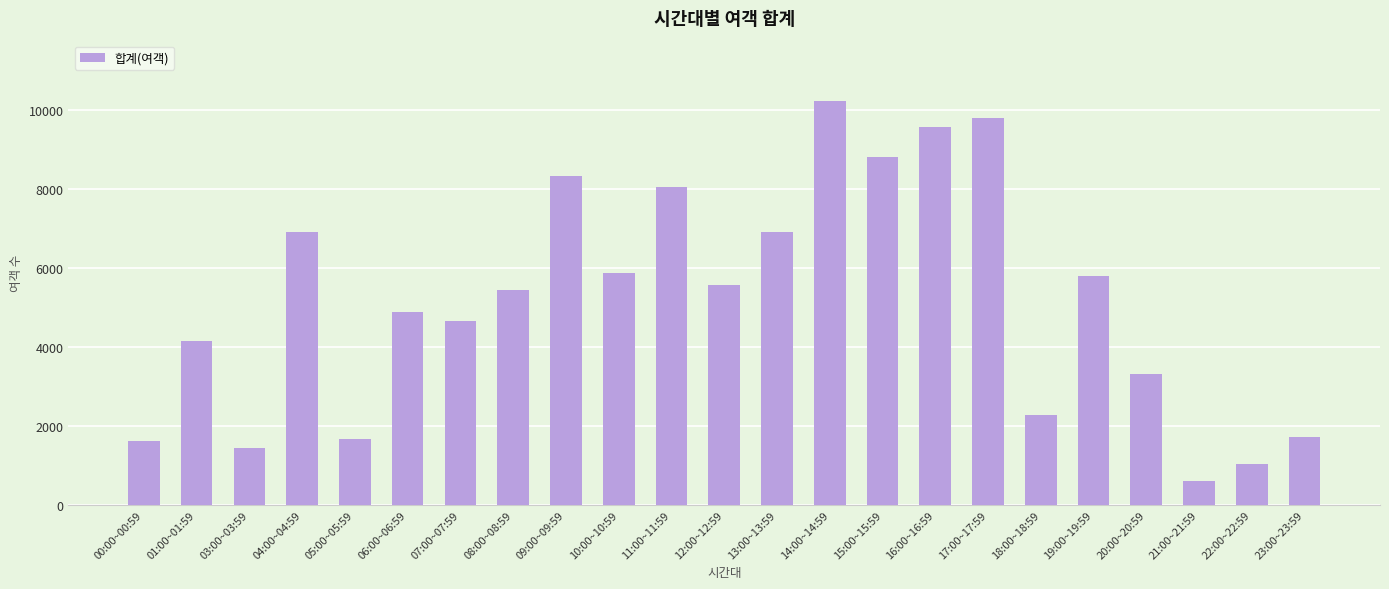

Which category has the lowest value across all series?

21:00~21:59